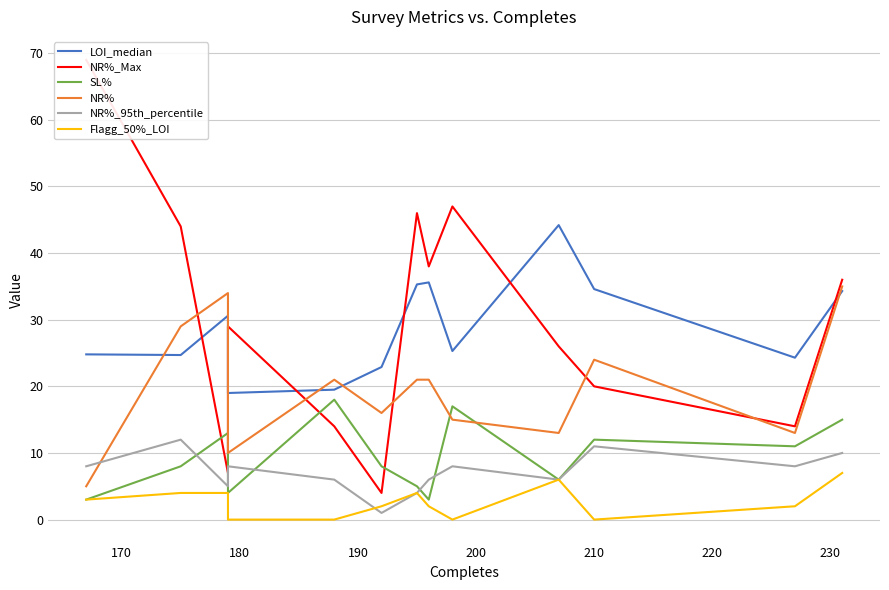

Does the chart display data point markers on the line(s)?

No